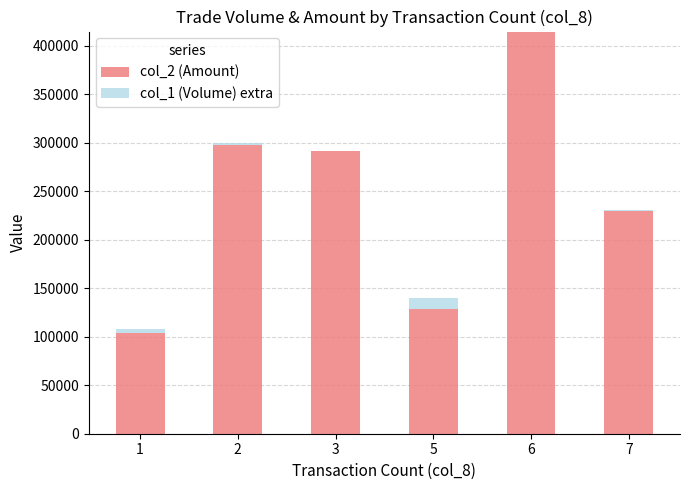

At which category is the sum across all series the highest?

6